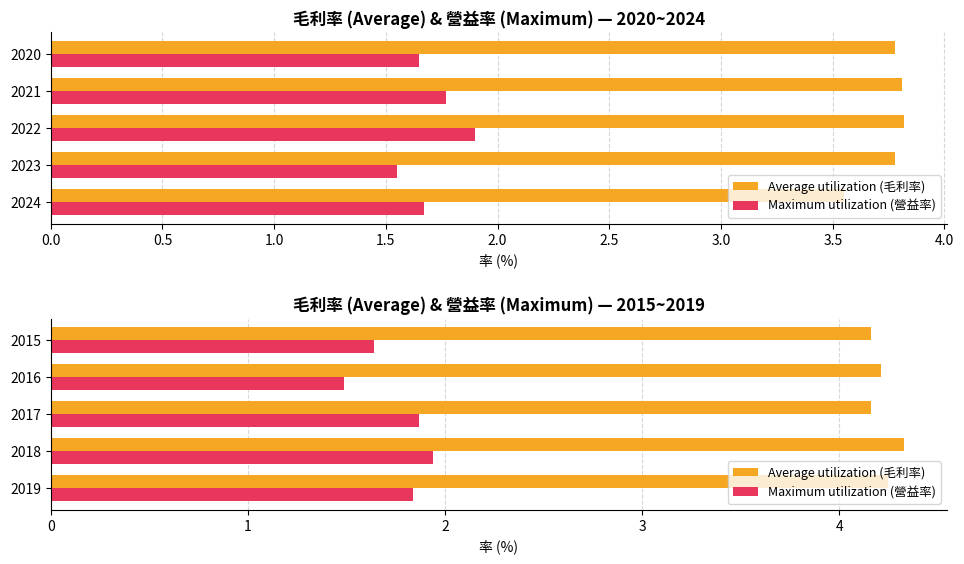

Count the number of categories in the chart.

5